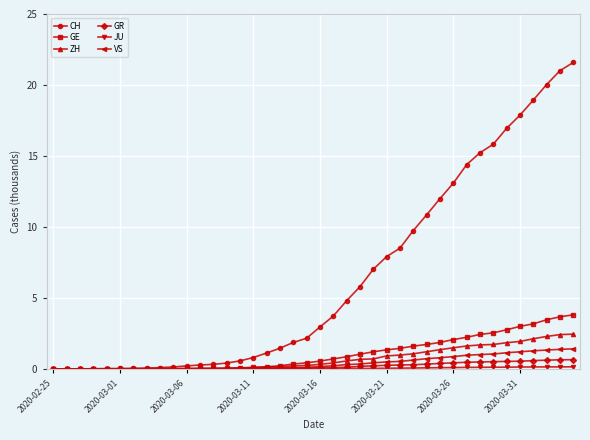

Which series has the largest range (max minus min)?

CH